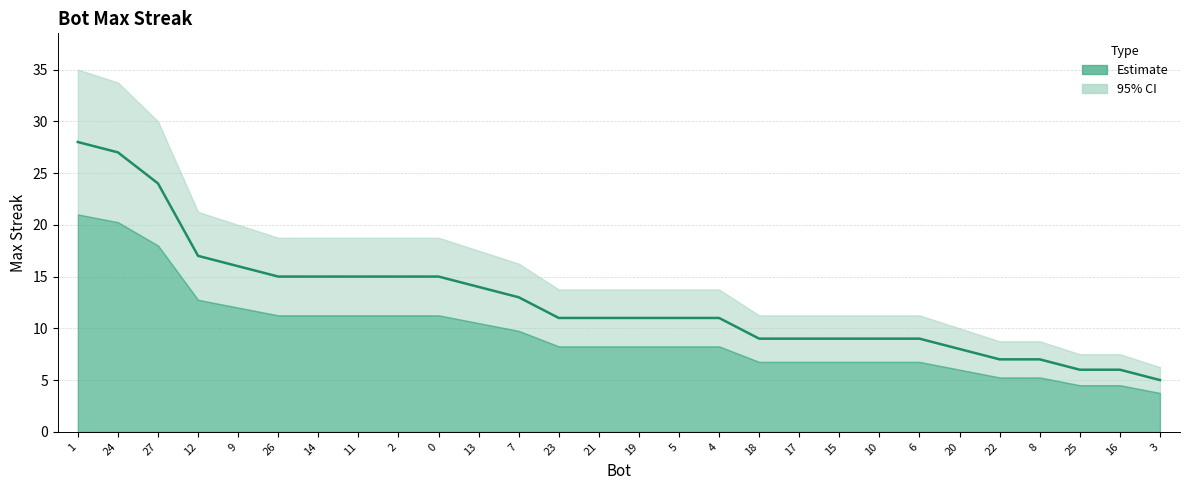

True or false: the data has more than 2 interior local peaks.

False